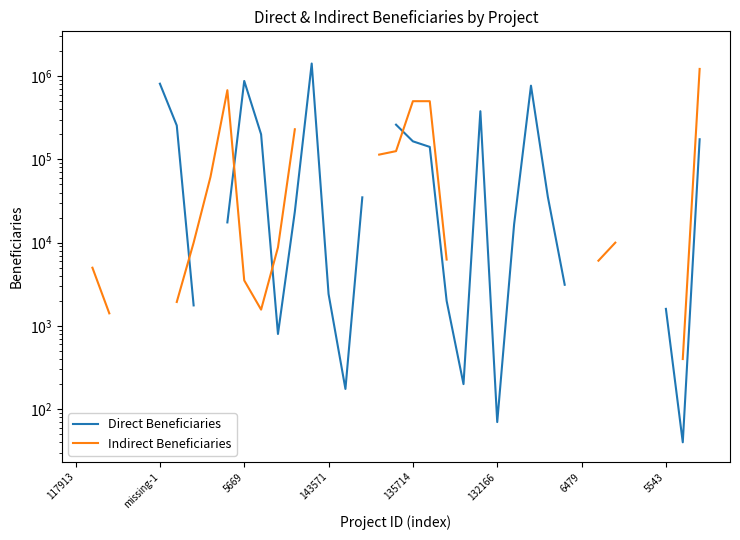

Where does the Indirect Beneficiaries series first go above 230000?

9